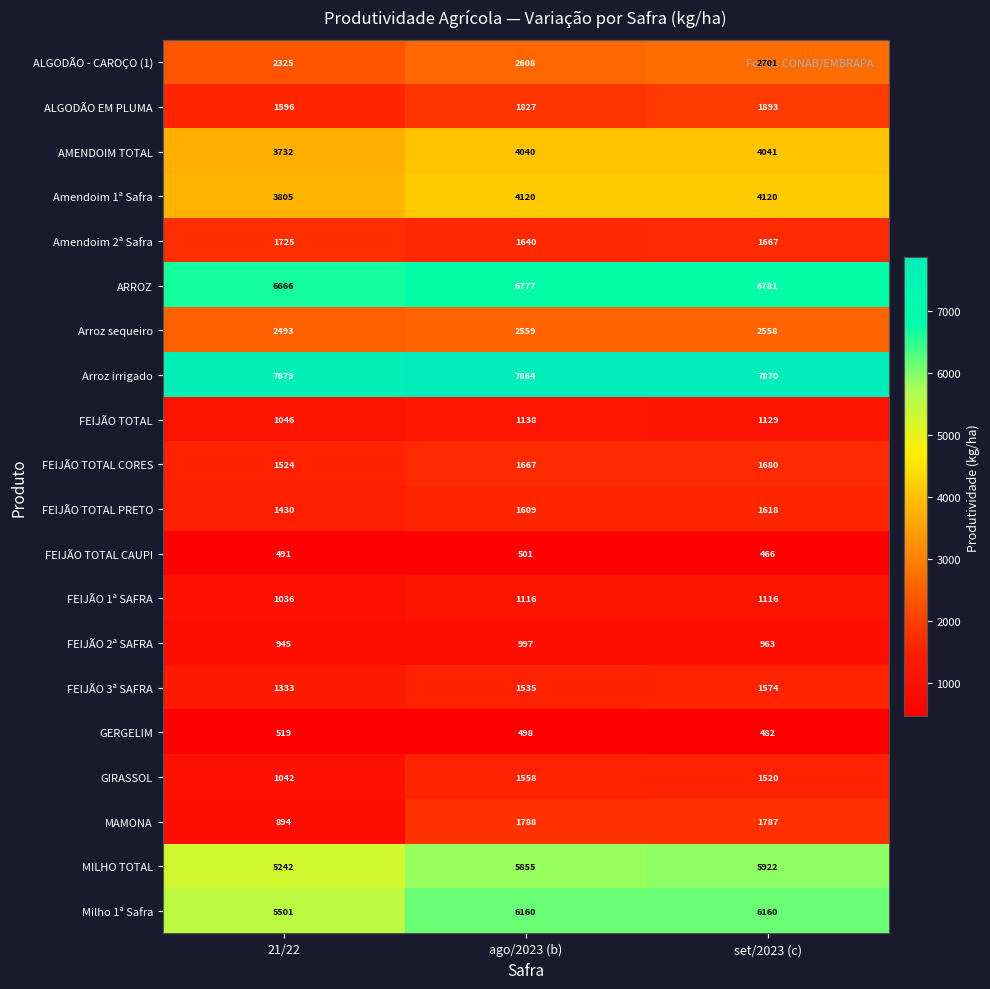

What is the total value across all series at ago/2023 (b)?

55857